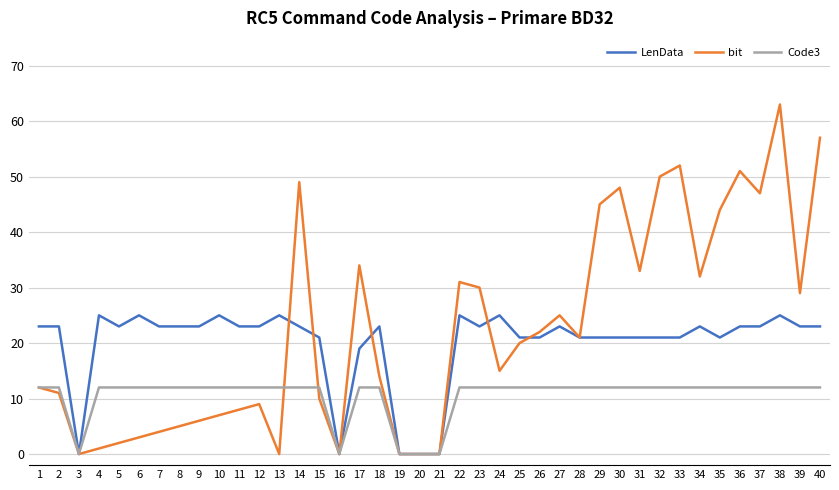

Where is bit nearest to the value 31?

22